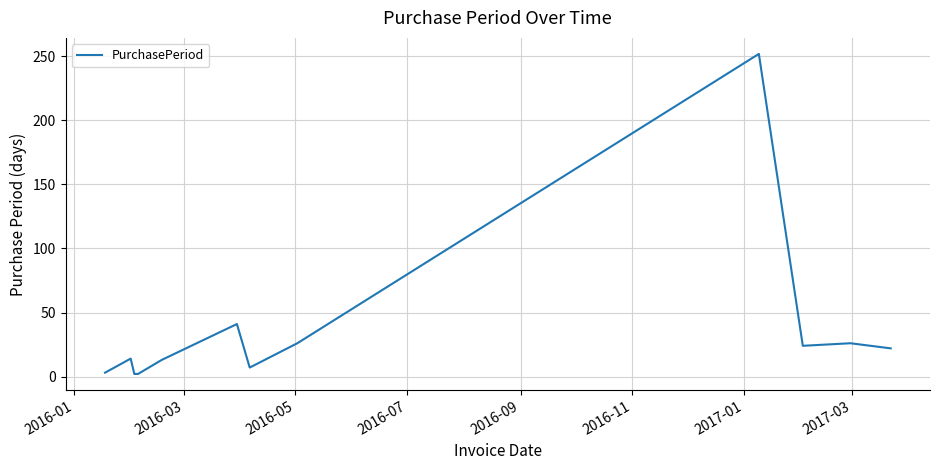

What is the average value?

36